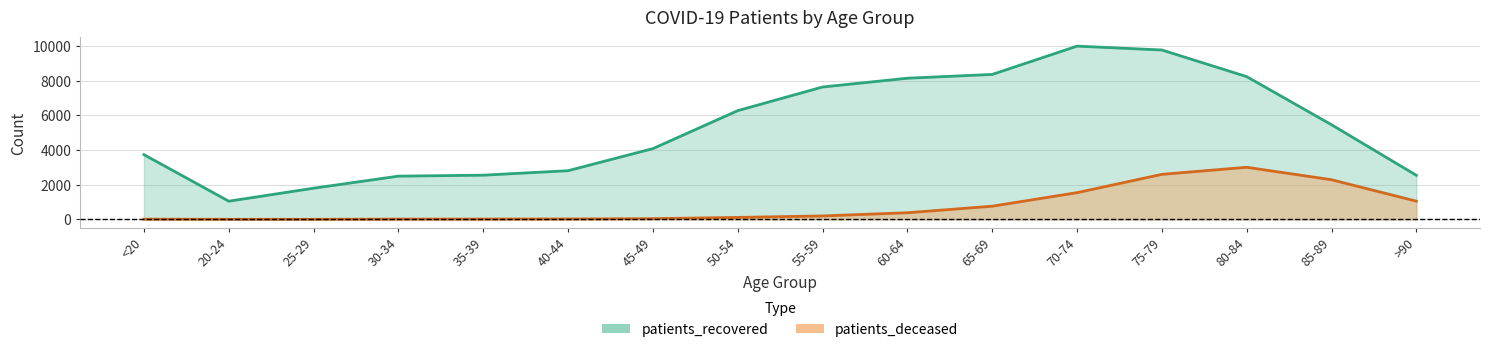

True or false: patients_deceased has a value of 22 at 40-44.

True